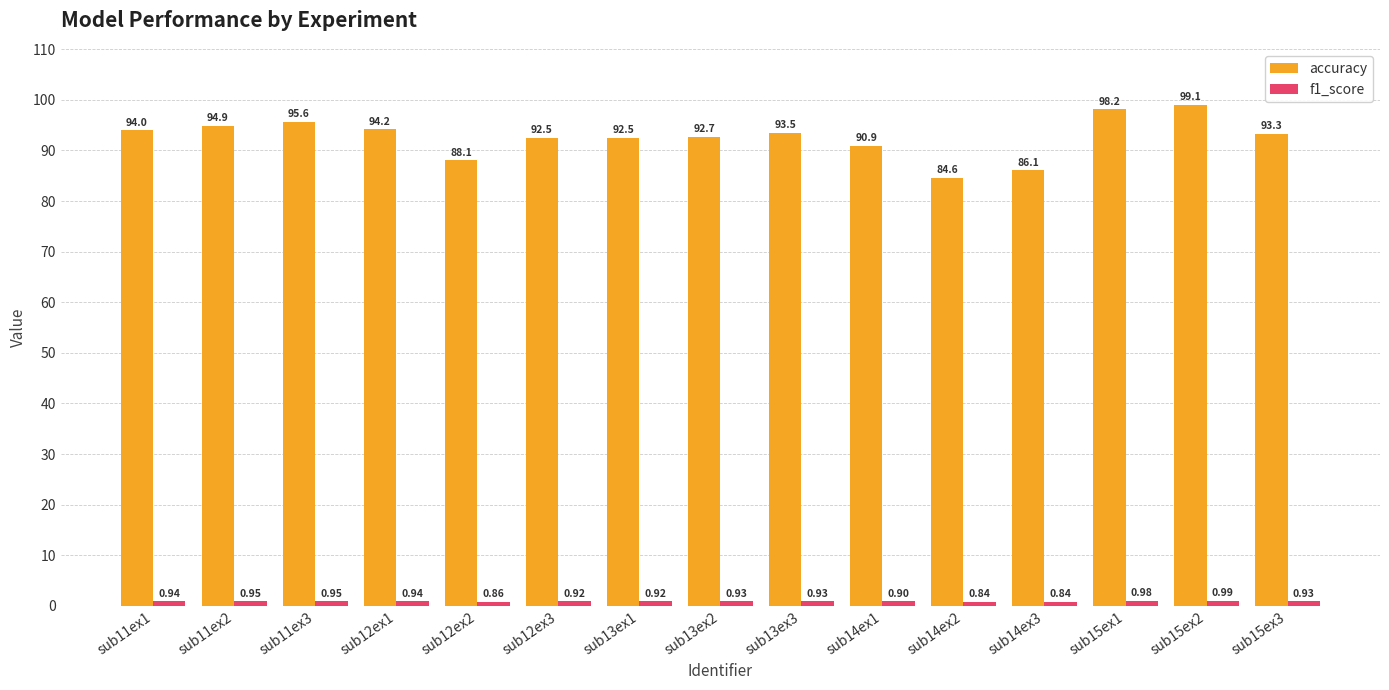

What is the difference between the maximum and minimum values in the accuracy series?

14.5